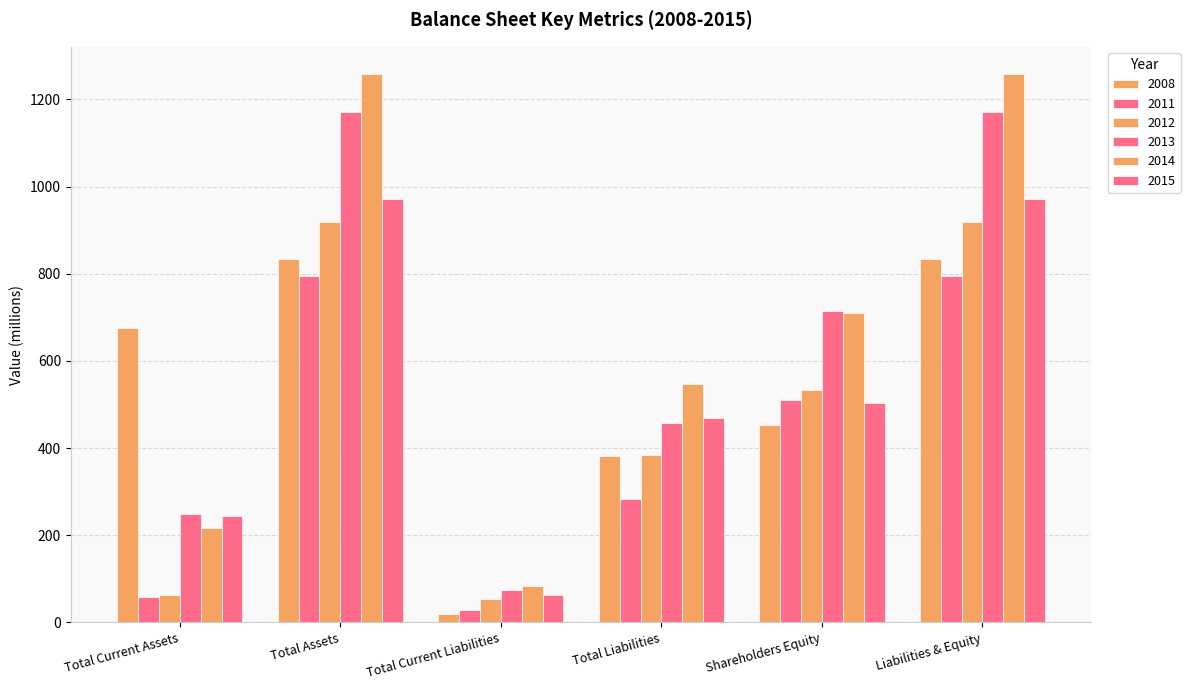

Count the number of data series in this chart.

6